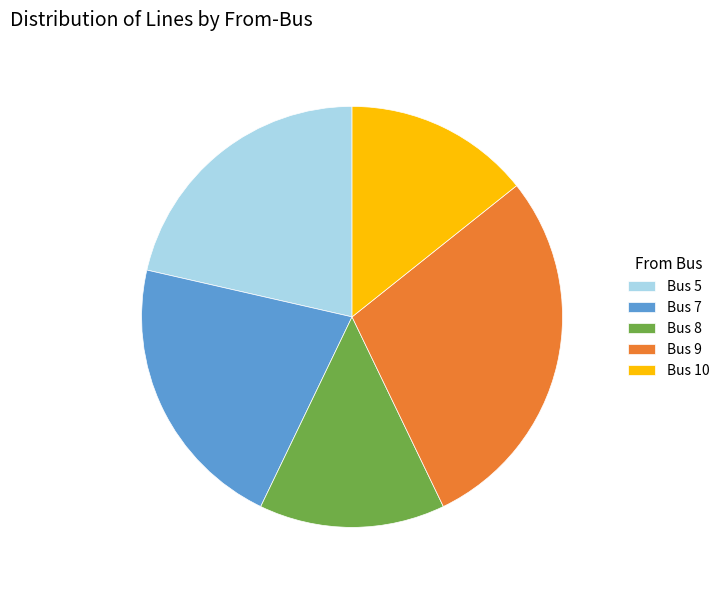

True or false: Bus 8 accounts for 24% of the total.

False